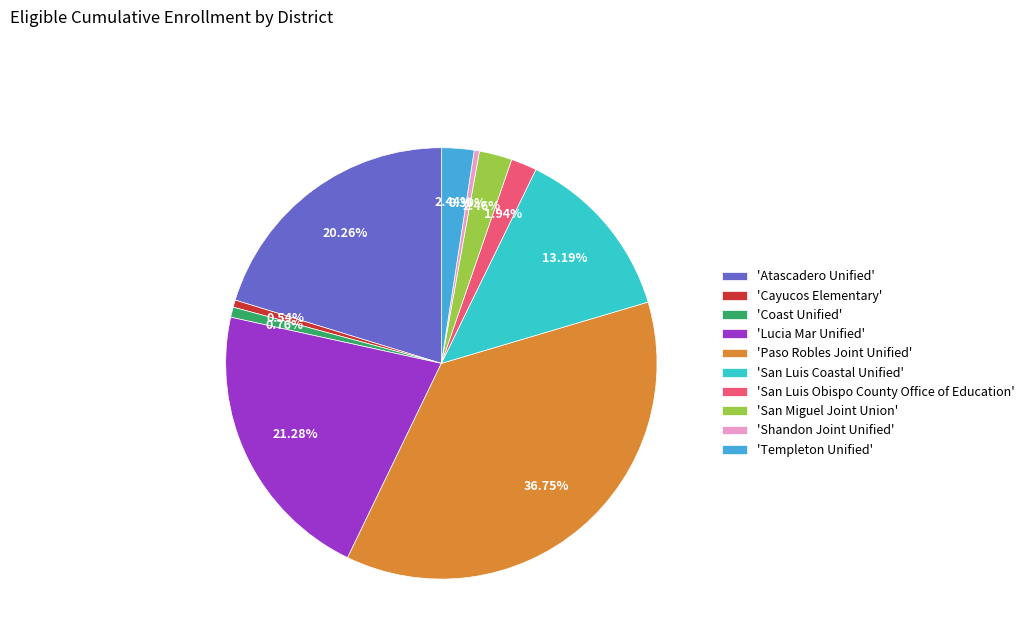

Combined, do 'Shandon Joint Unified' and 'Templeton Unified' account for over 50%?

No